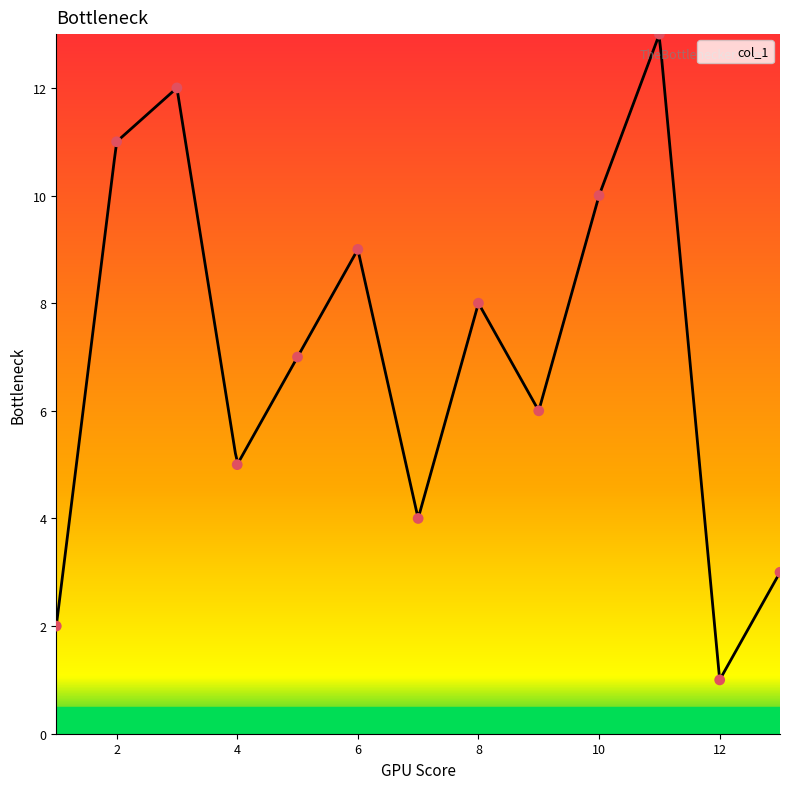

What is the ratio of the value at 3 to the value at 7?

3.0